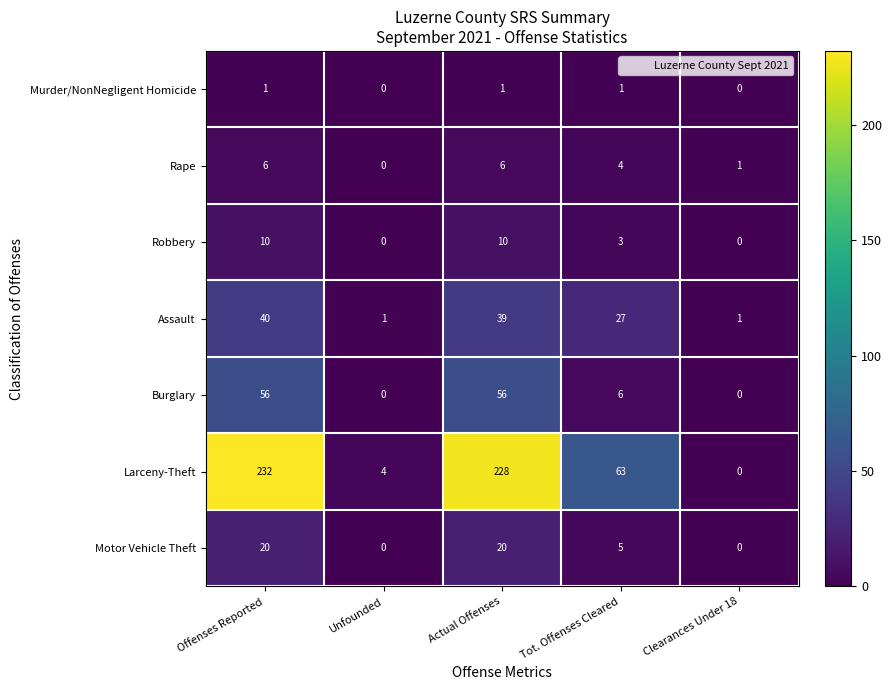

What is the sum of the Motor Vehicle Theft values at Actual Offenses and Clearances Under 18?

20